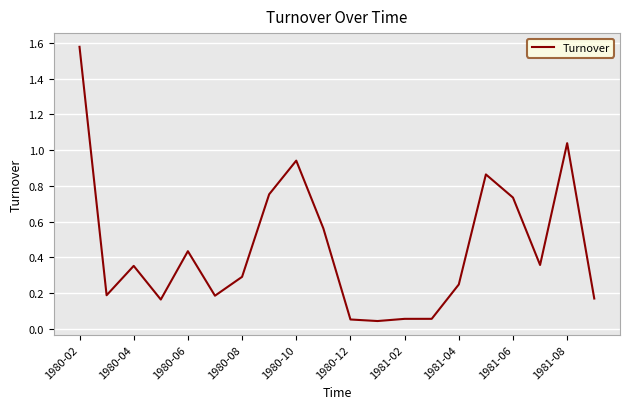

What is the difference between the maximum and minimum values?

1.5